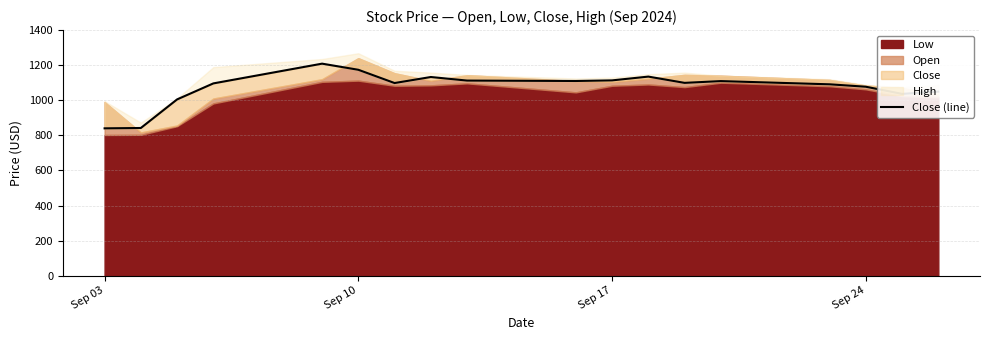

The chart shows a value of 420.1 at 12. True or false?

False